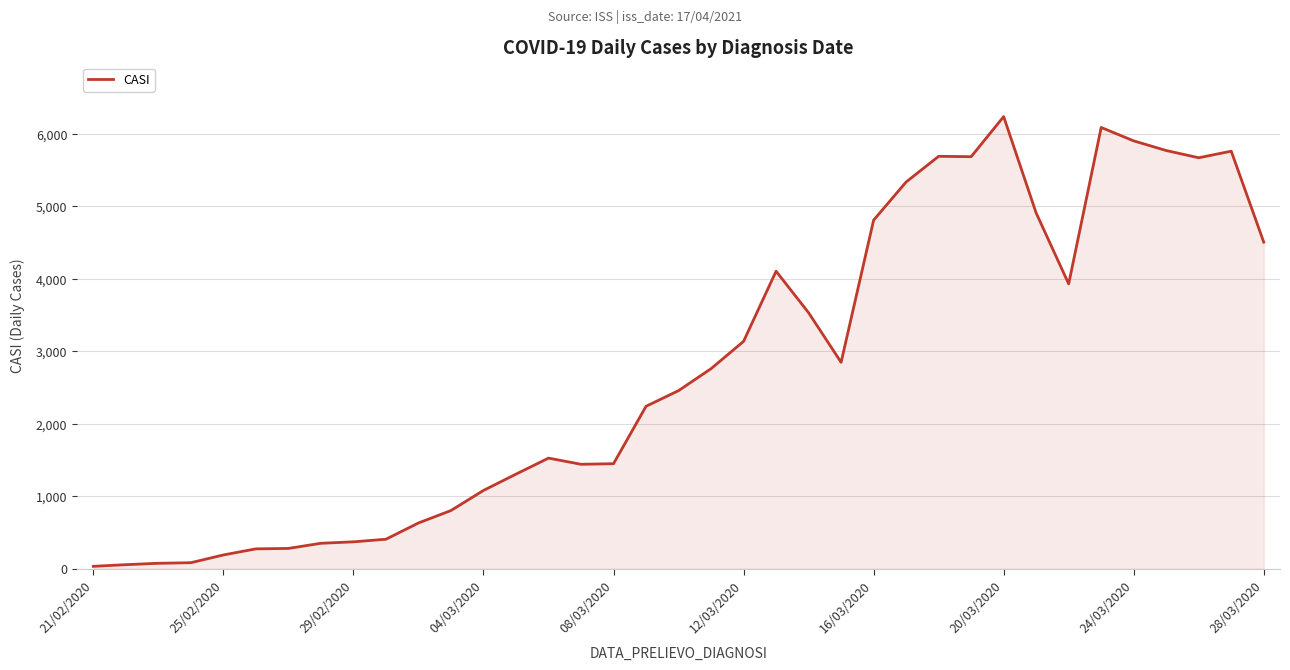

How many lines are shown in the chart?

1